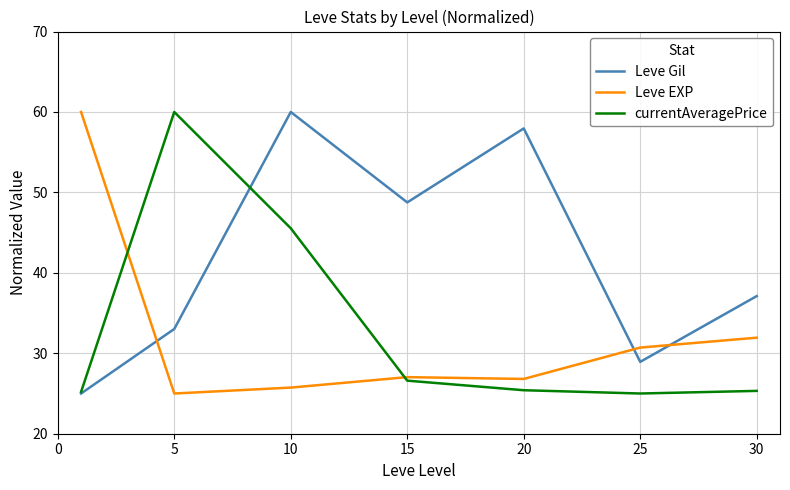

Which series has the largest total across all categories?

Leve Gil